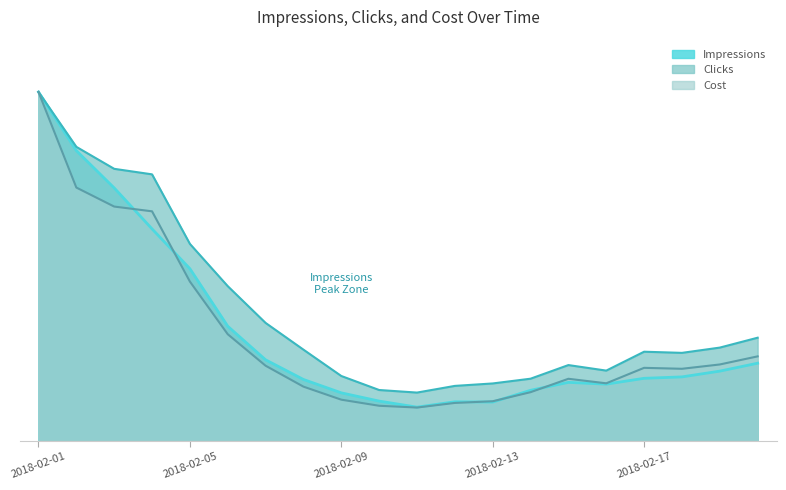

How many categories are shown in the chart?

20